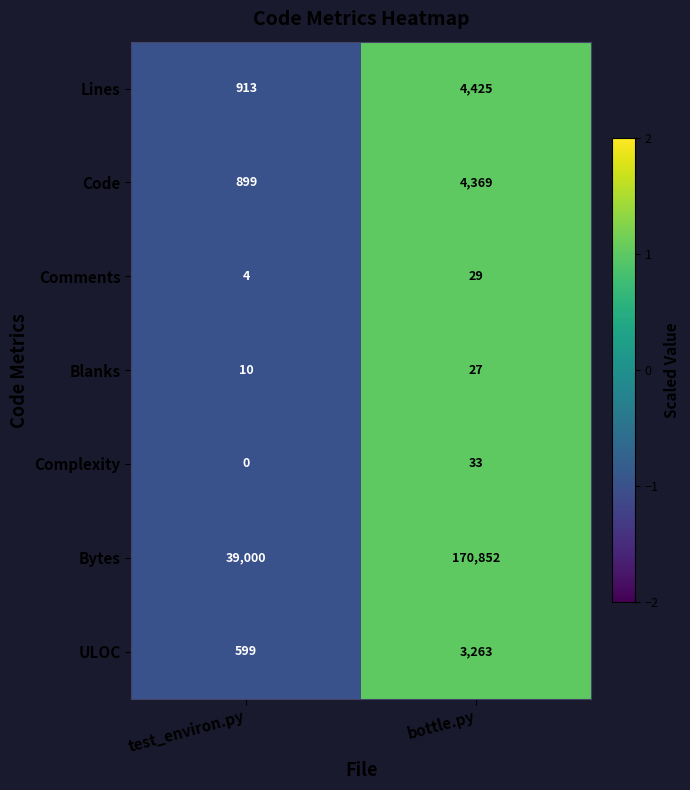

Reading left to right, what are all the values shown in this chart?

Lines: 913	4425
Code: 899	4369
Comments: 4	29
Blanks: 10	27
Complexity: 0	33
Bytes: 39000	170852
ULOC: 599	3263